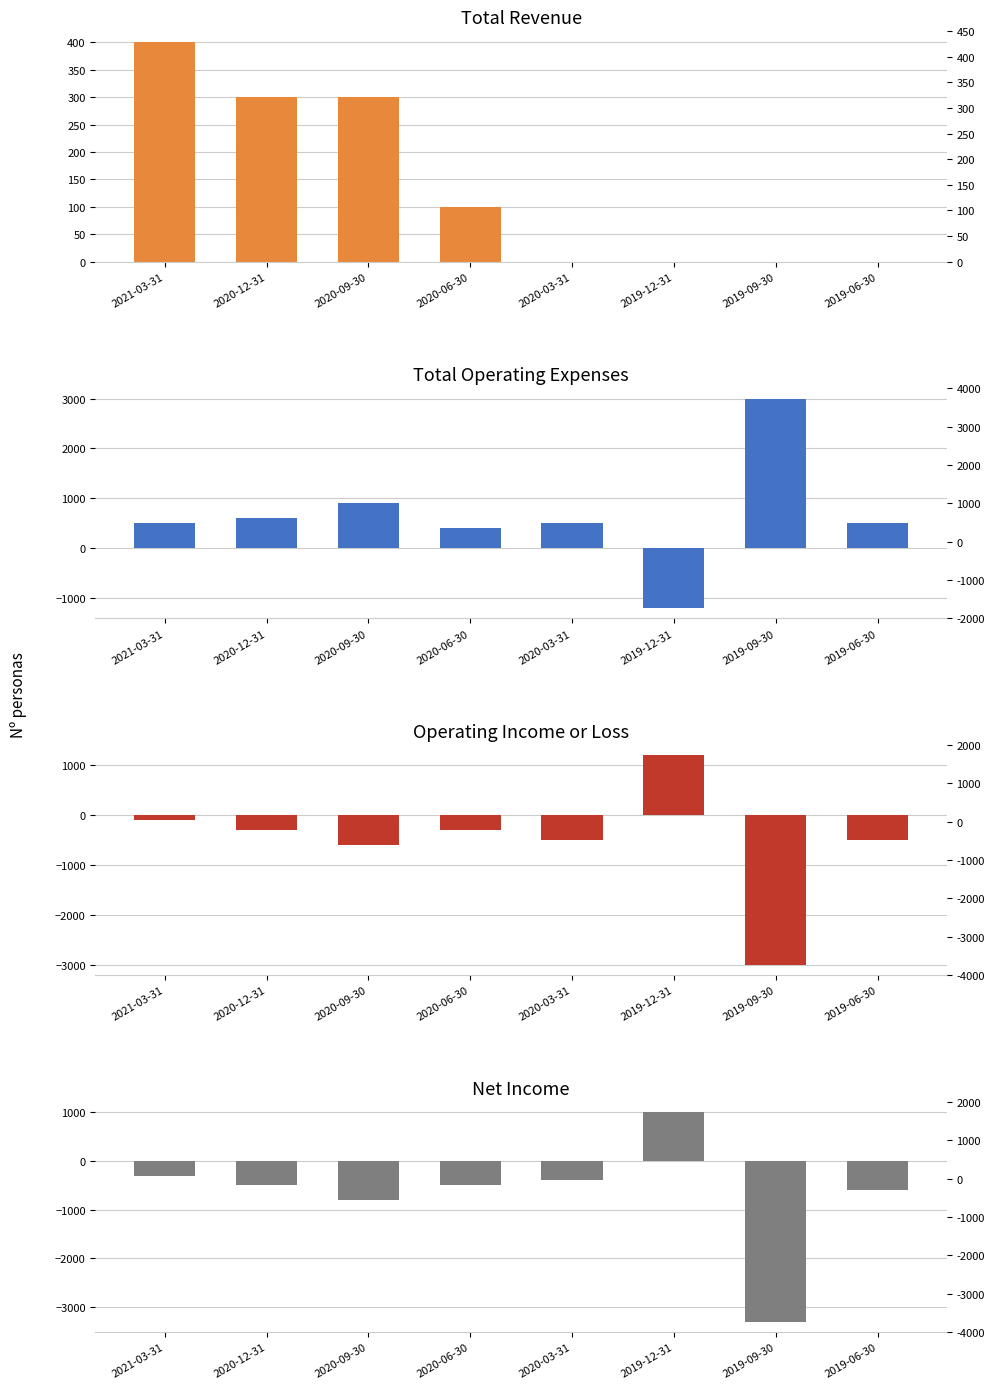

What is the sum of the Net Income values at 2019-06-30 and 2020-09-30?

-1400